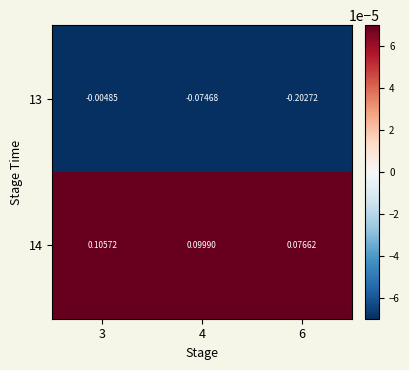

Between 4 and 6, which series saw the biggest shift?

13